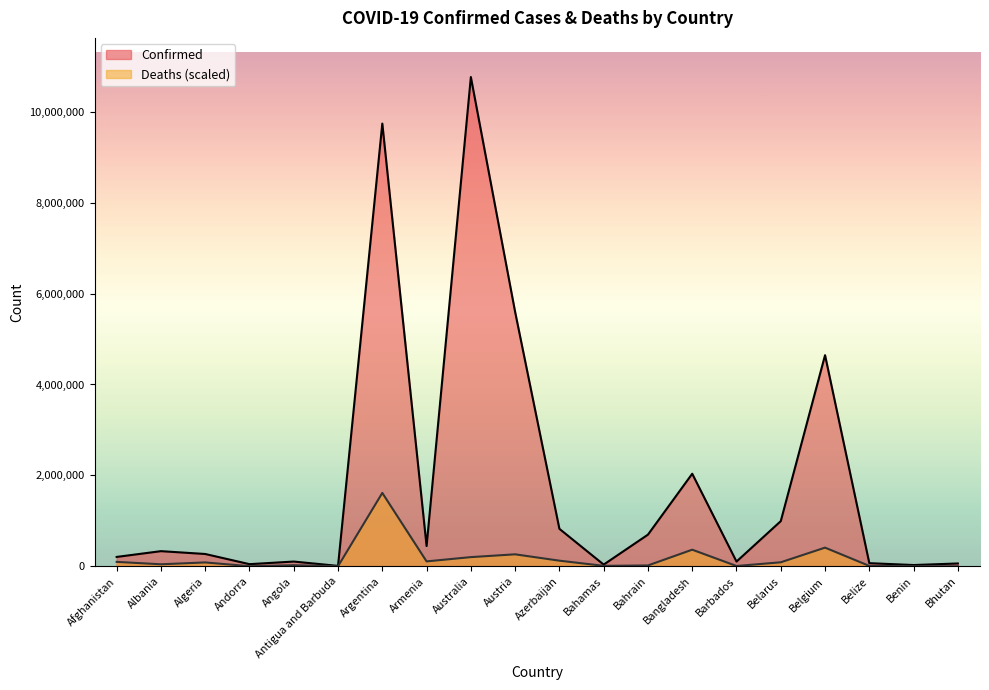

How many lines are shown in the chart?

2